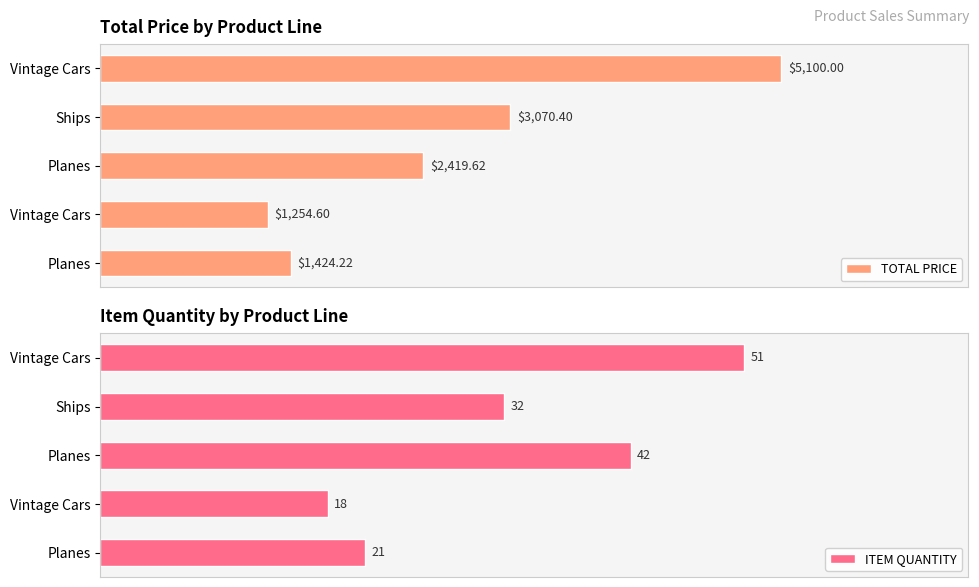

Which series has the widest spread of values?

TOTAL PRICE